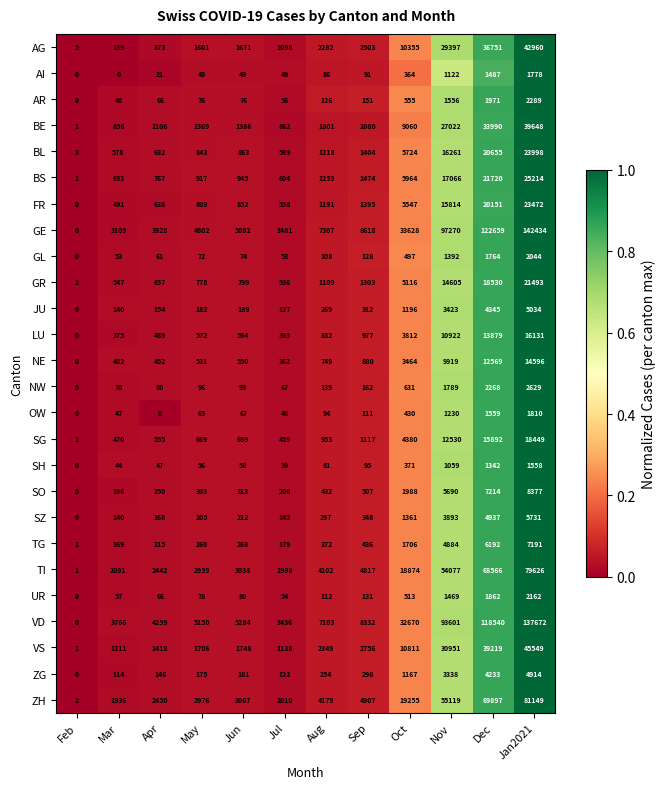

Which label corresponds to the largest value in the chart?

Jan2021